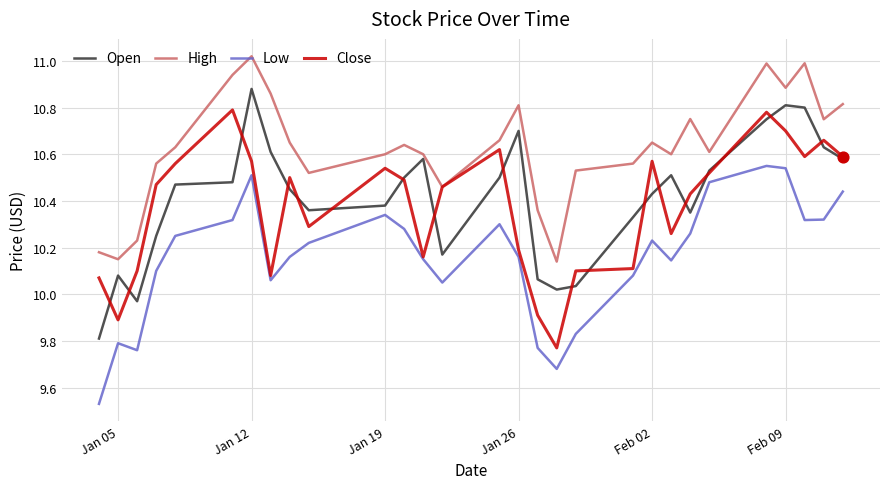

What are all the series names shown in the legend?

Open, High, Low, Close